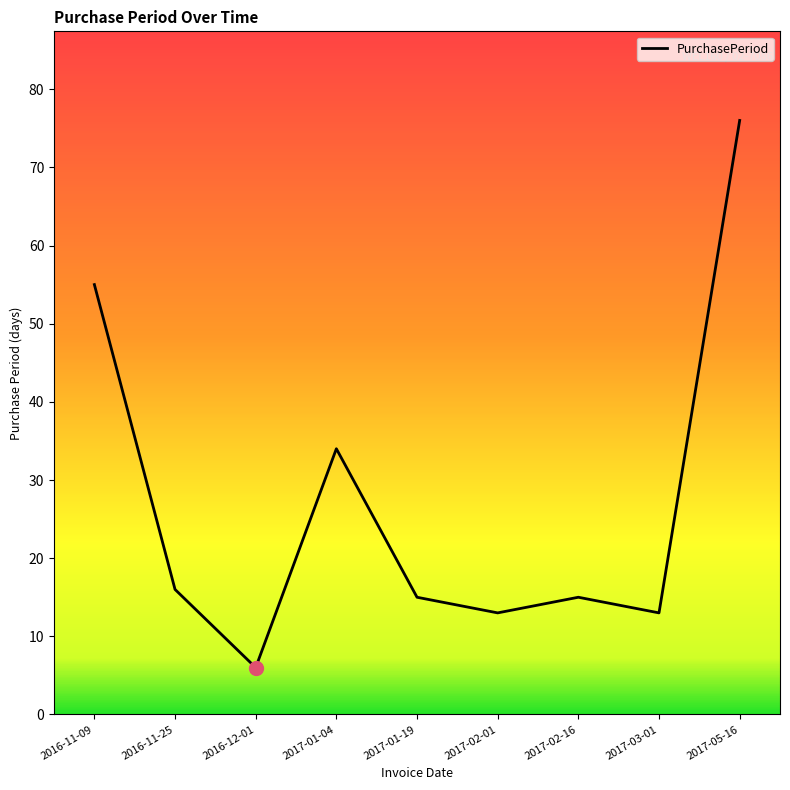

Which has a higher value, 2016-11-25 or 2016-11-09?

2016-11-09